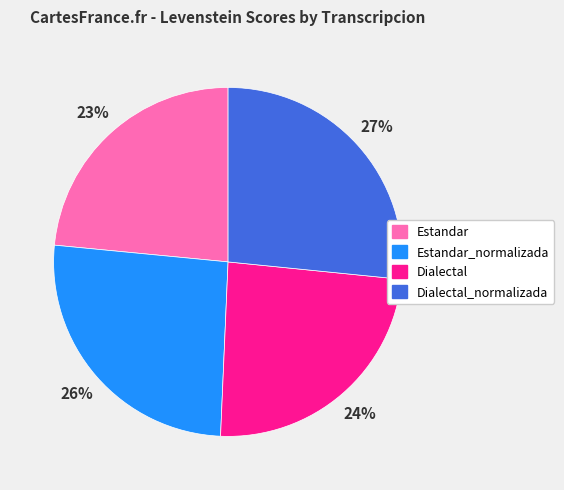

What is the ratio of the value at Estandar to the value at Dialectal_normalizada?

0.9